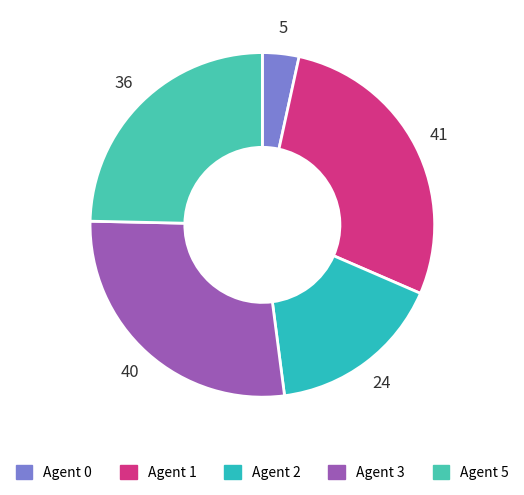

What percentage is the Agent 5 slice, to the nearest percent?

25%